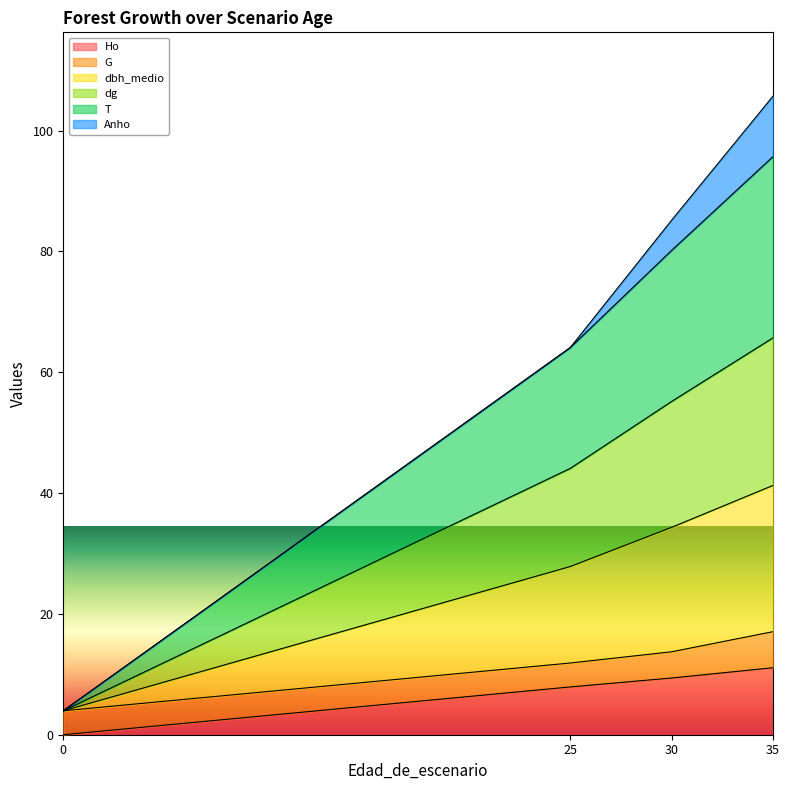

At how many categories does at least one series exceed 32?

3